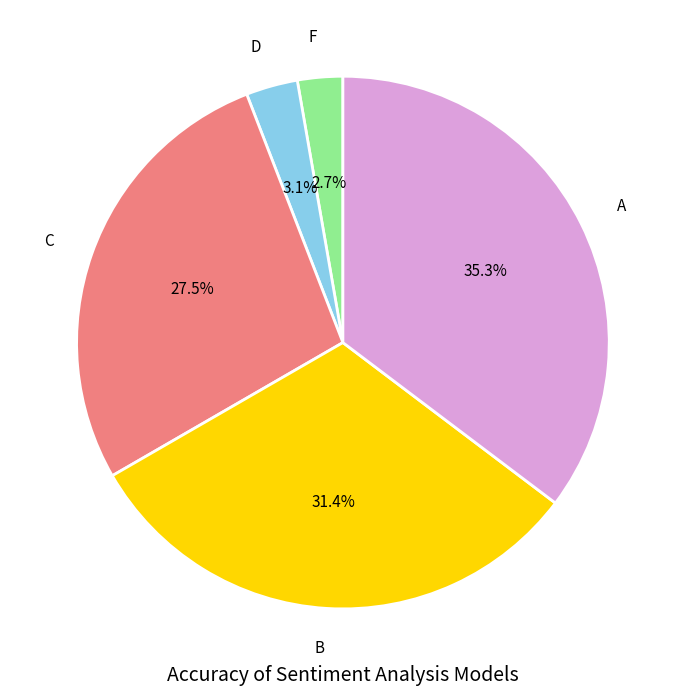

Count the number of slices in the pie.

5